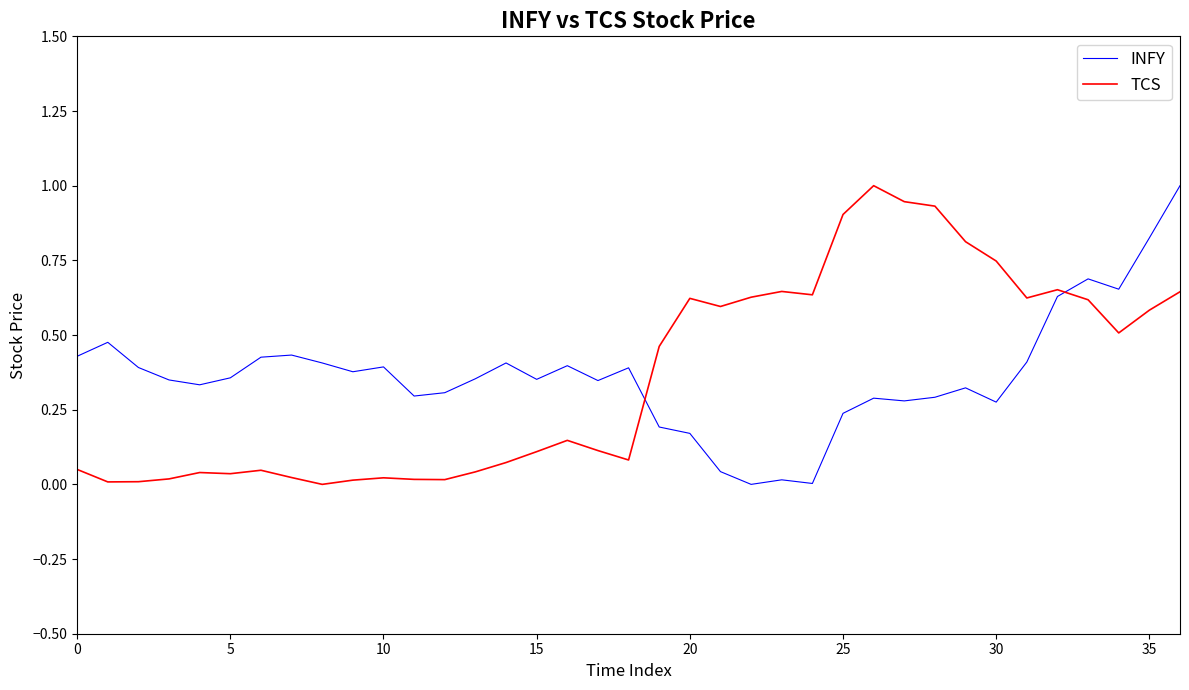

Which series ends up on top after the final intersection of TCS and INFY?

INFY